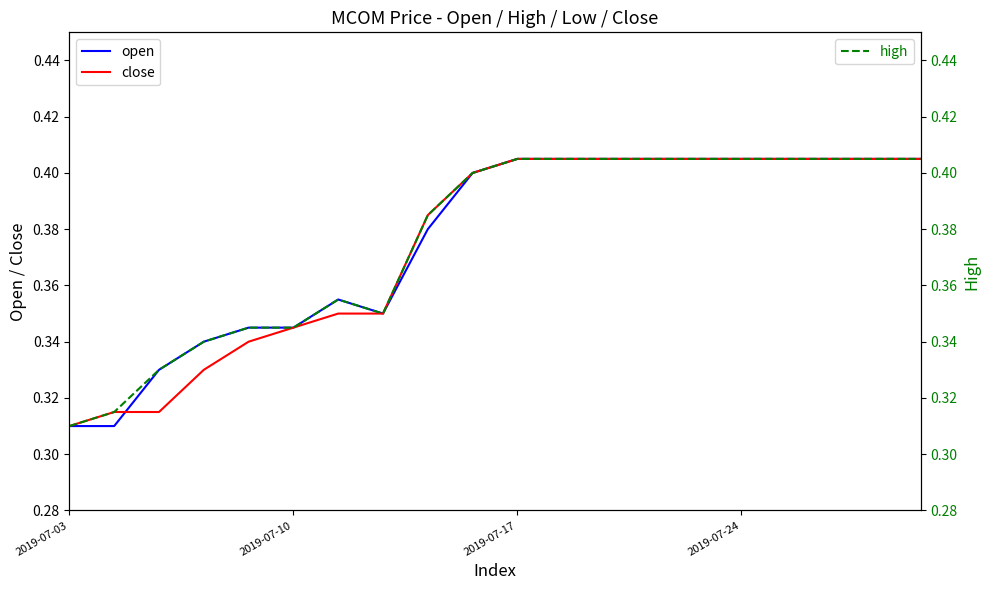

What is the average value of the high series?

0.4